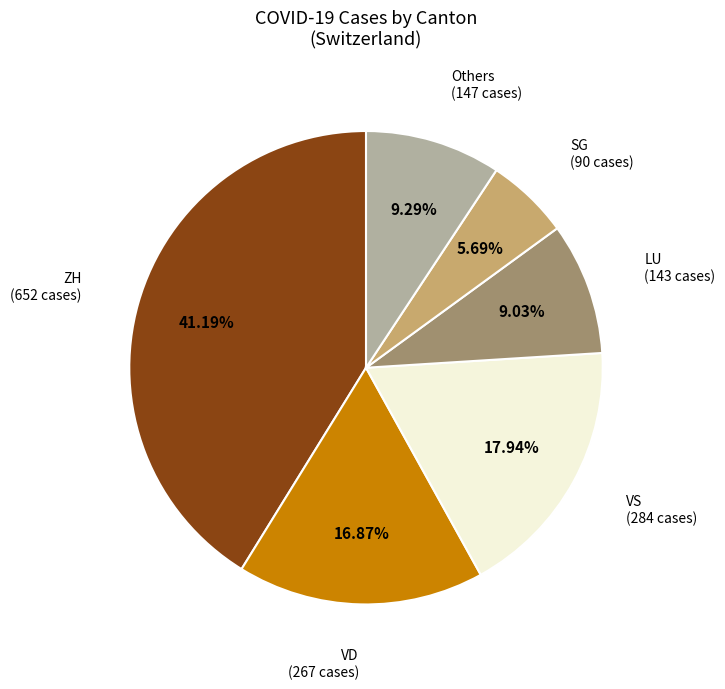

Does any single category account for the majority?

No